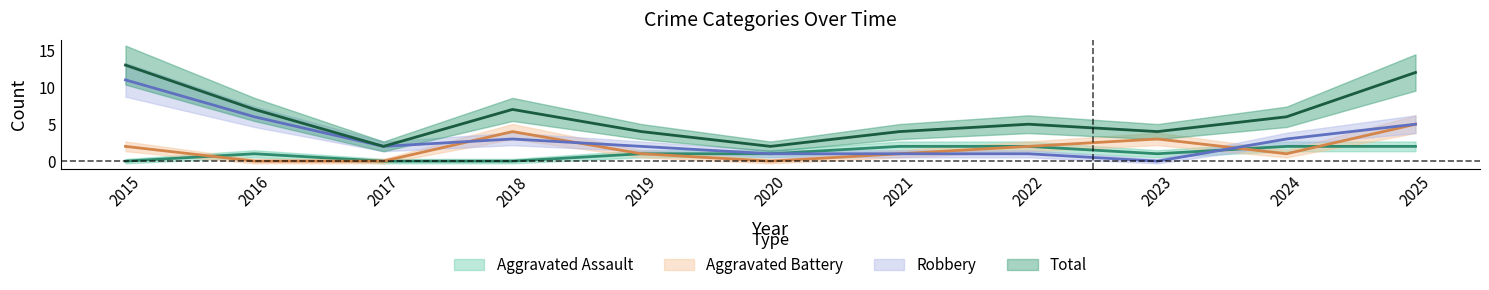

Is it true that Total equals 7 at 2018?

True